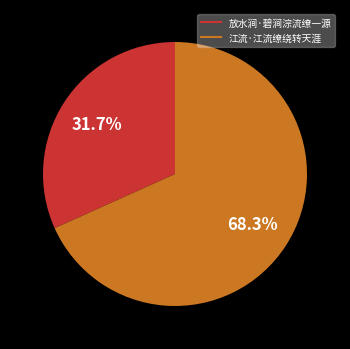

Which slice is the smallest?

放水涧·碧涧淙流缭一源